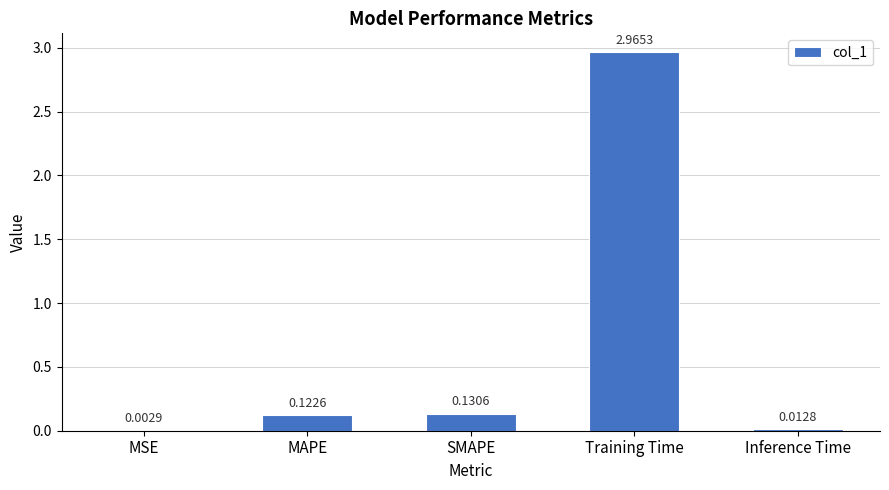

At which label is the value closest to 1?

SMAPE